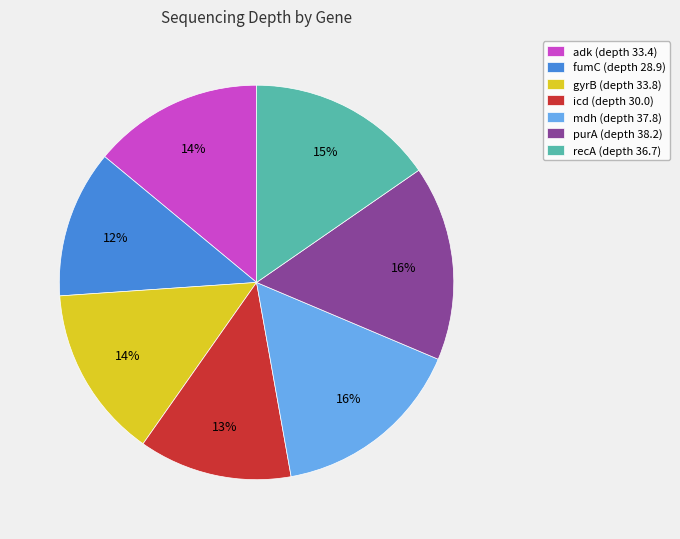

Which has a higher value, fumC or recA?

recA